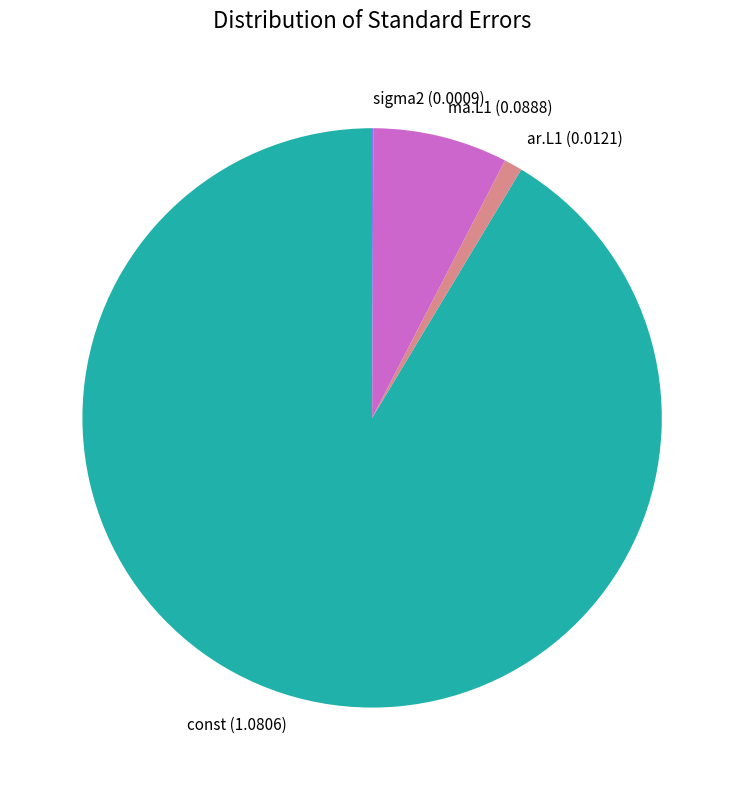

Is there any slice that represents more than half of the pie?

Yes